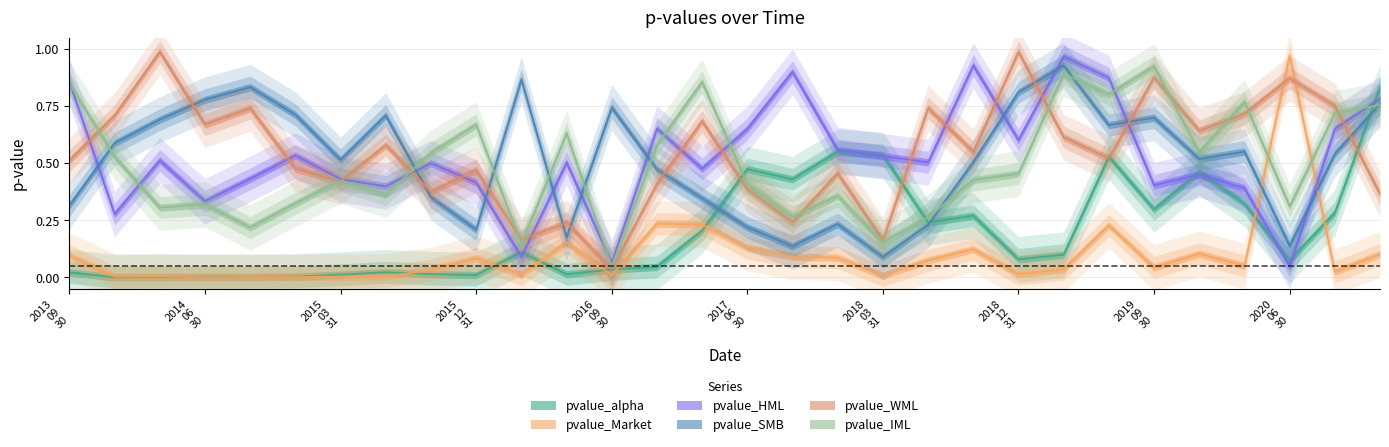

What is the sum of all pvalue_Market values?

3.0